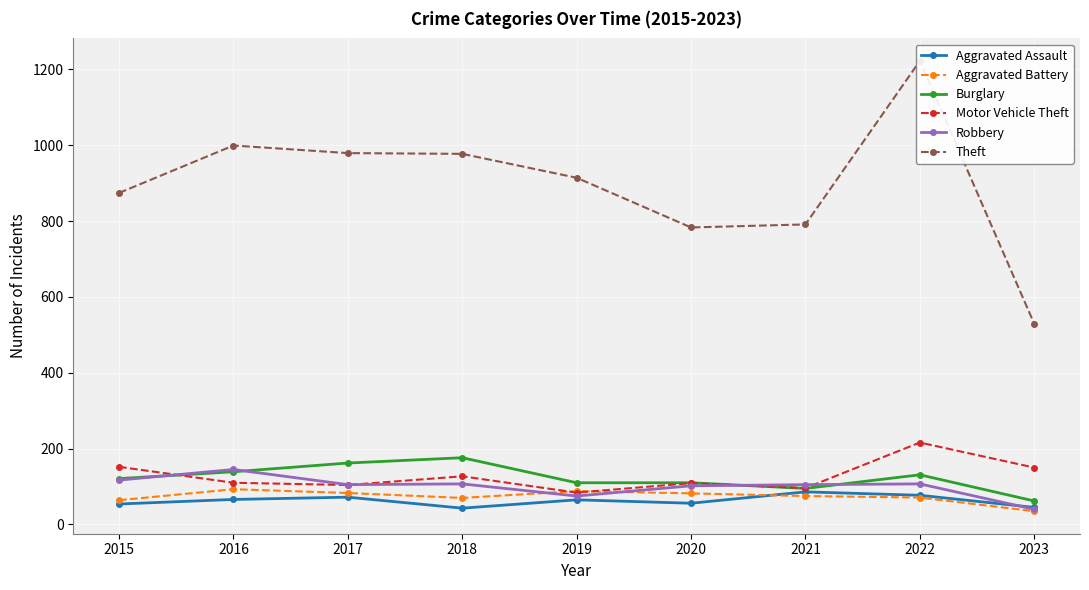

At which label is Aggravated Assault closest to 64?

2019